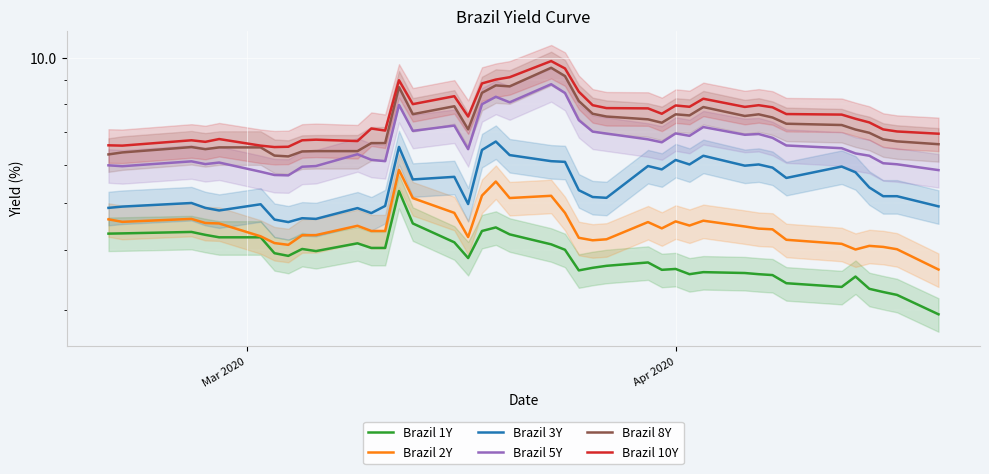

The value of Brazil 5Y at 28 is 4.0. True or false?

False